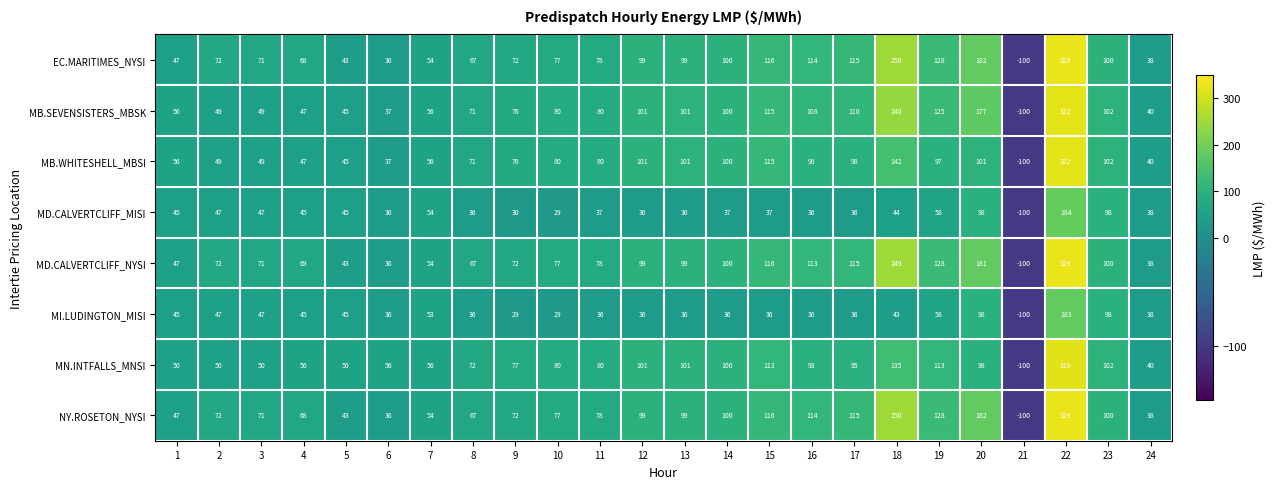

At which category is the sum across all series the highest?

22